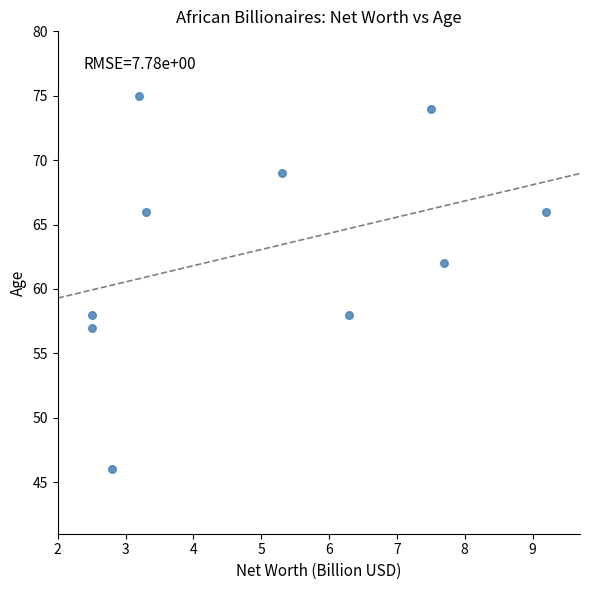

What is the average Y value?

63